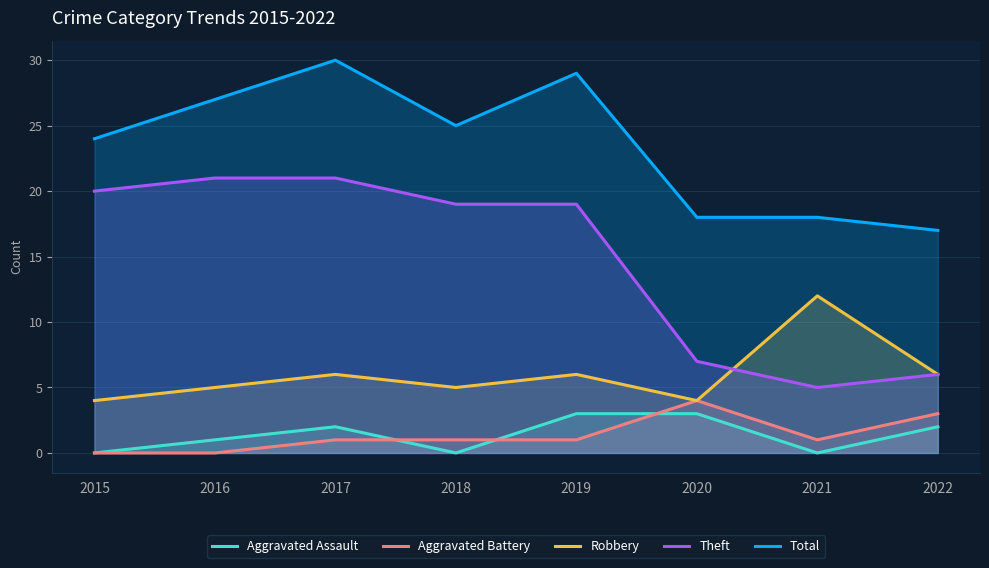

Reading left to right, list all the values displayed in this chart.

Aggravated Assault: 2015=0	2016=1	2017=2	2018=0	2019=3	2020=3	2021=0	2022=2
Aggravated Battery: 2015=0	2016=0	2017=1	2018=1	2019=1	2020=4	2021=1	2022=3
Robbery: 2015=4	2016=5	2017=6	2018=5	2019=6	2020=4	2021=12	2022=6
Theft: 2015=20	2016=21	2017=21	2018=19	2019=19	2020=7	2021=5	2022=6
Total: 2015=24	2016=27	2017=30	2018=25	2019=29	2020=18	2021=18	2022=17